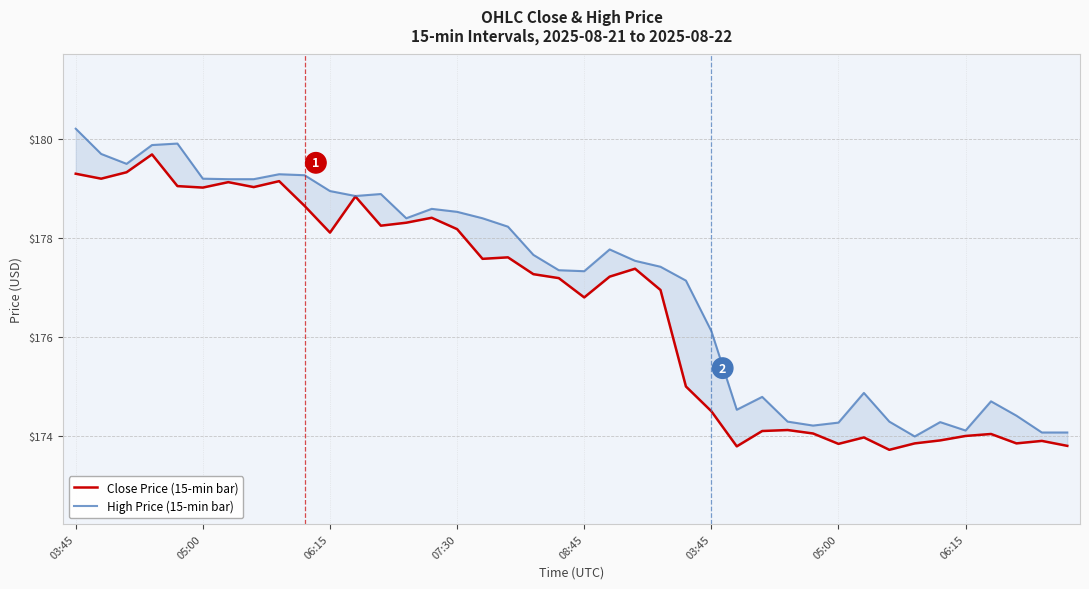

True or false: High Price (15-min bar) and Close Price (15-min bar) cross at least once.

False